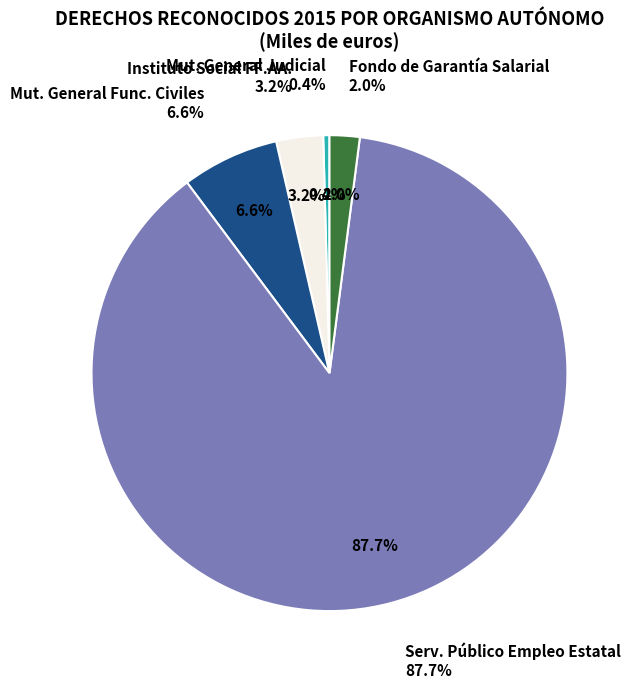

Which category has the smallest portion of the pie?

MUTUALIDAD GENERAL JUDICIAL